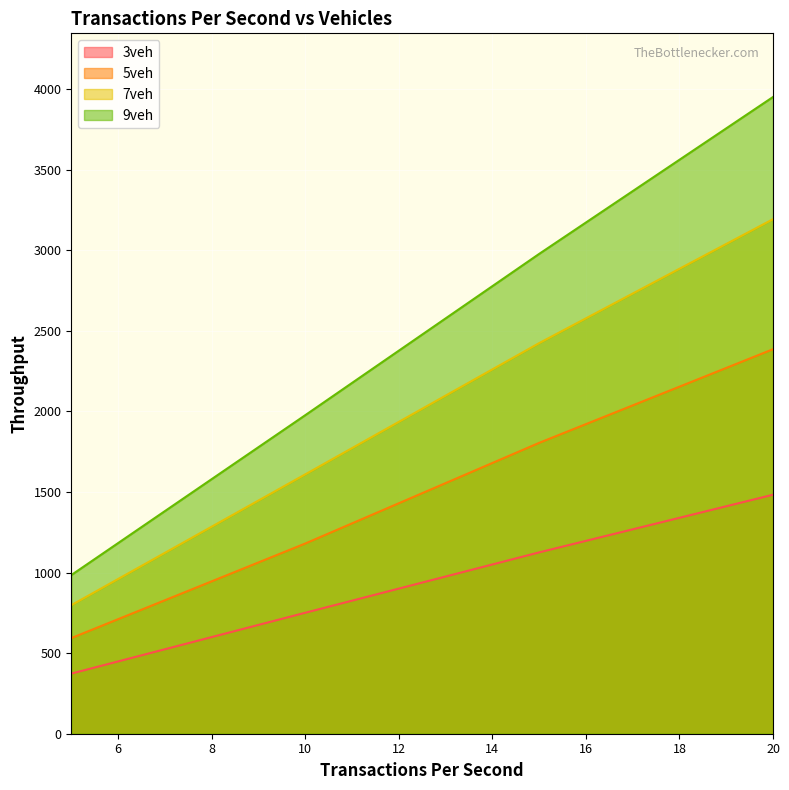

Rank the categories by 3veh value from lowest to highest.

5, 10, 15, 20